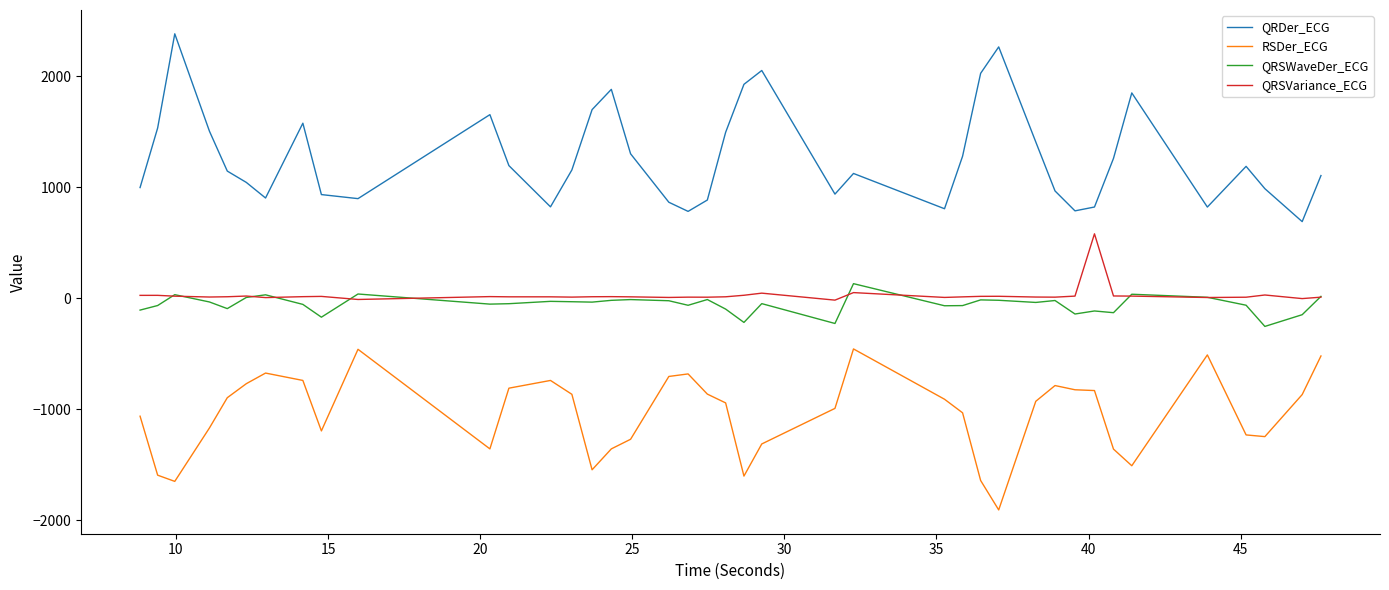

What is the highest value of the QRSVariance_ECG series?

580.4